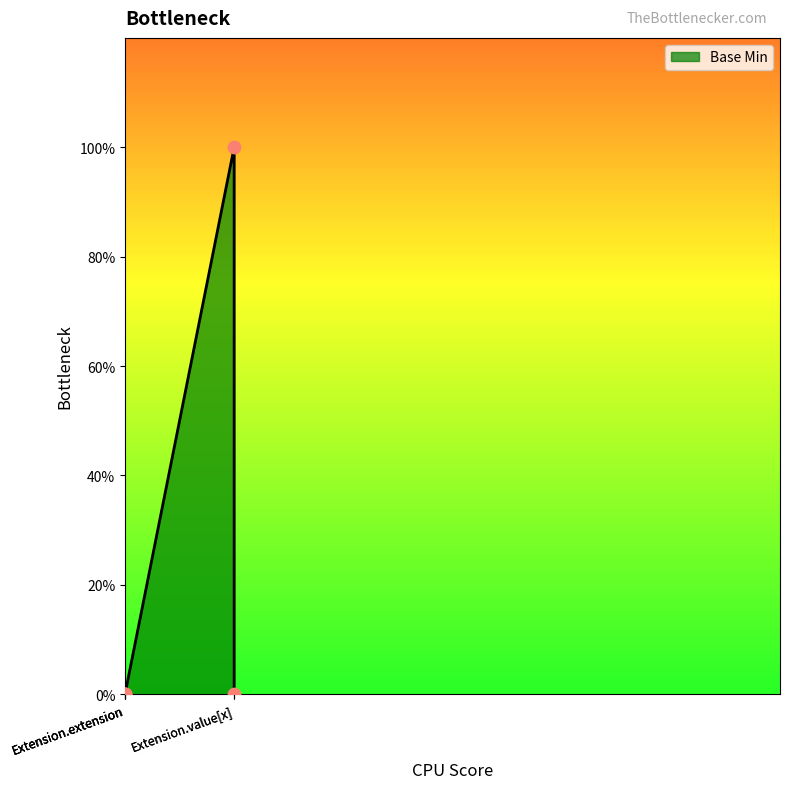

Between Extension.value[x] and Extension.extension, which is larger?

Extension.value[x]